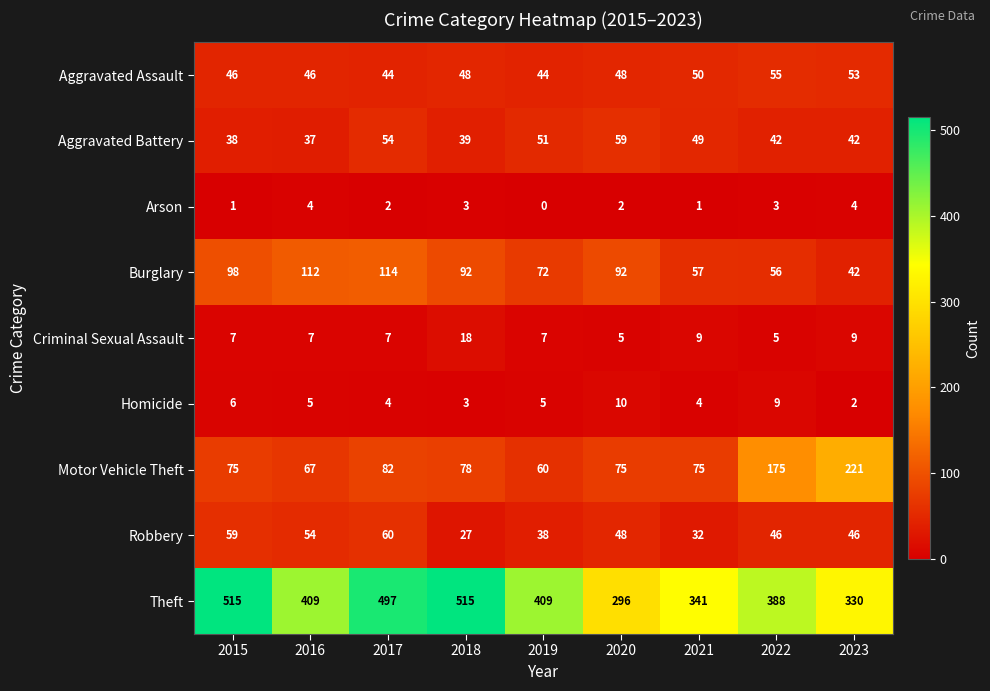

List the series in order of their peak value, highest first.

Theft, Motor Vehicle Theft, Burglary, Robbery, Aggravated Battery, Aggravated Assault, Criminal Sexual Assault, Homicide, Arson